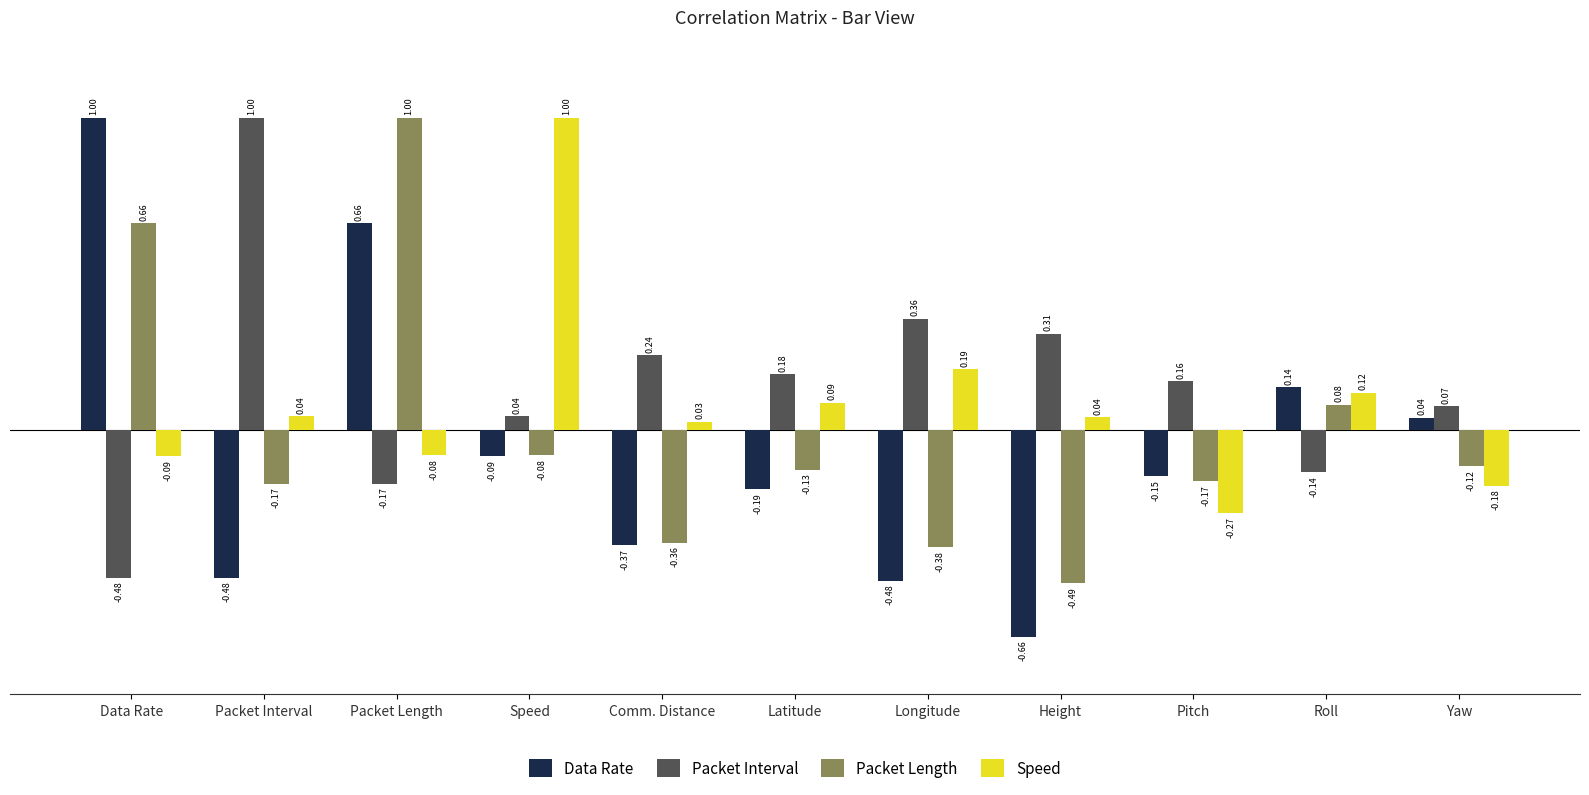

At which label is Speed closest to 0?

Comm. Distance